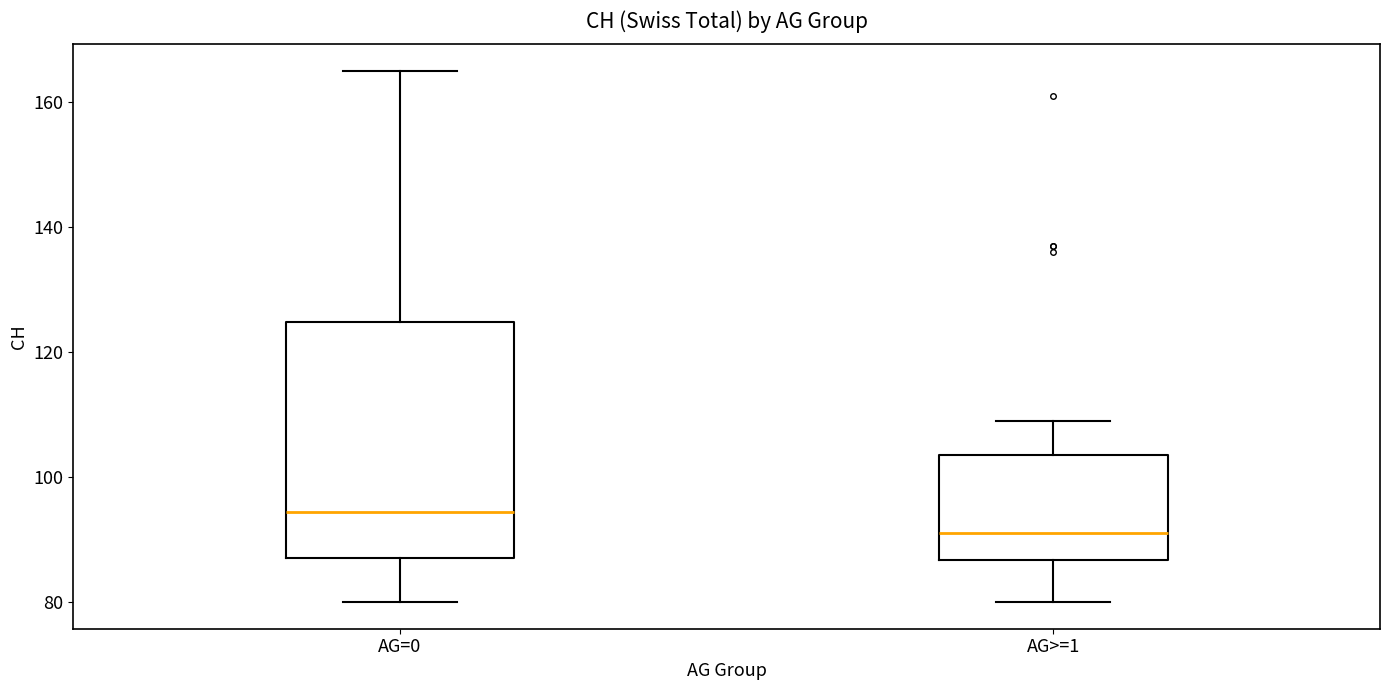

Reading left to right, transcribe this box plot: for each box, give where its median line is, the range the box spans, and where its two whiskers end, as read against the y-axis. The values are not printed on the chart, so give them approximately, as read against the axis.

AG=0: median 94, box 88 to 124, whiskers 80 to 166
AG>=1: median 92, box 86 to 104, whiskers 80 to 110